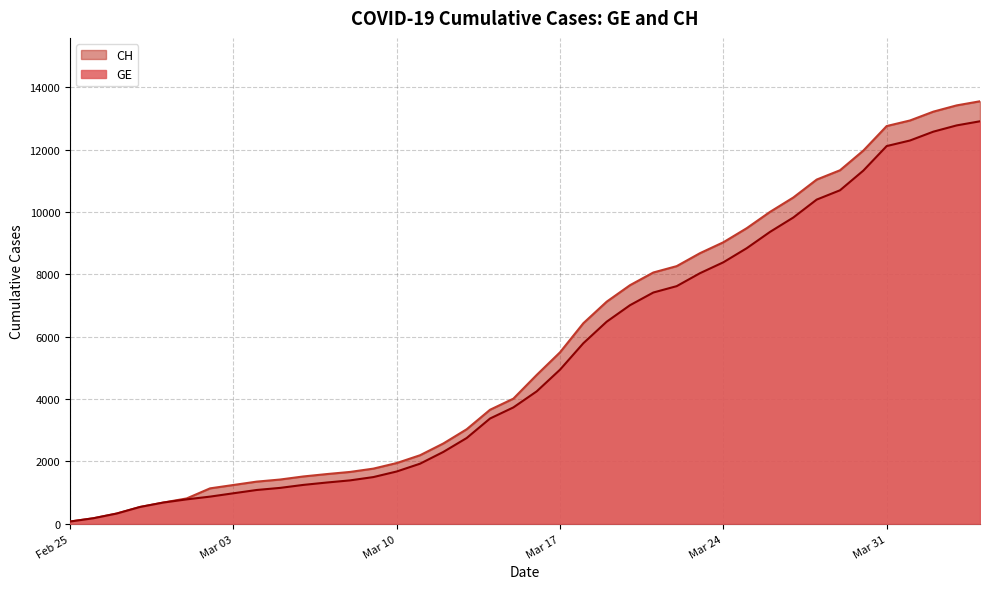

Rank the series at 2020-03-14 from highest to lowest value.

CH, GE